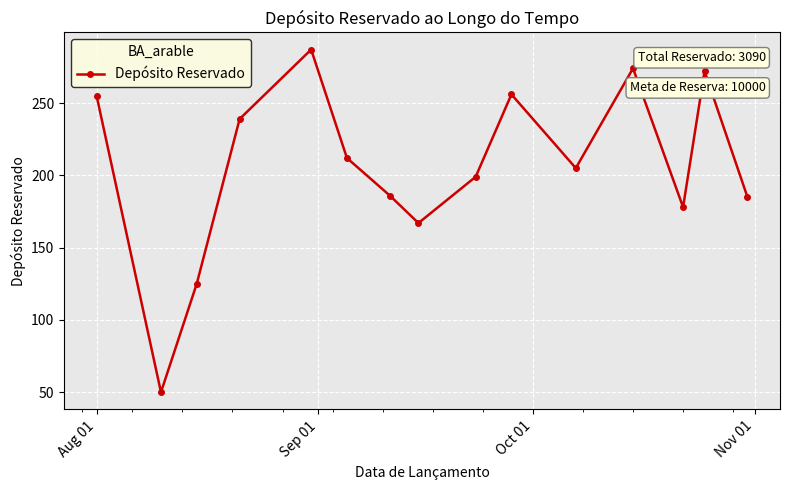

What is the difference between the maximum and minimum values?

237